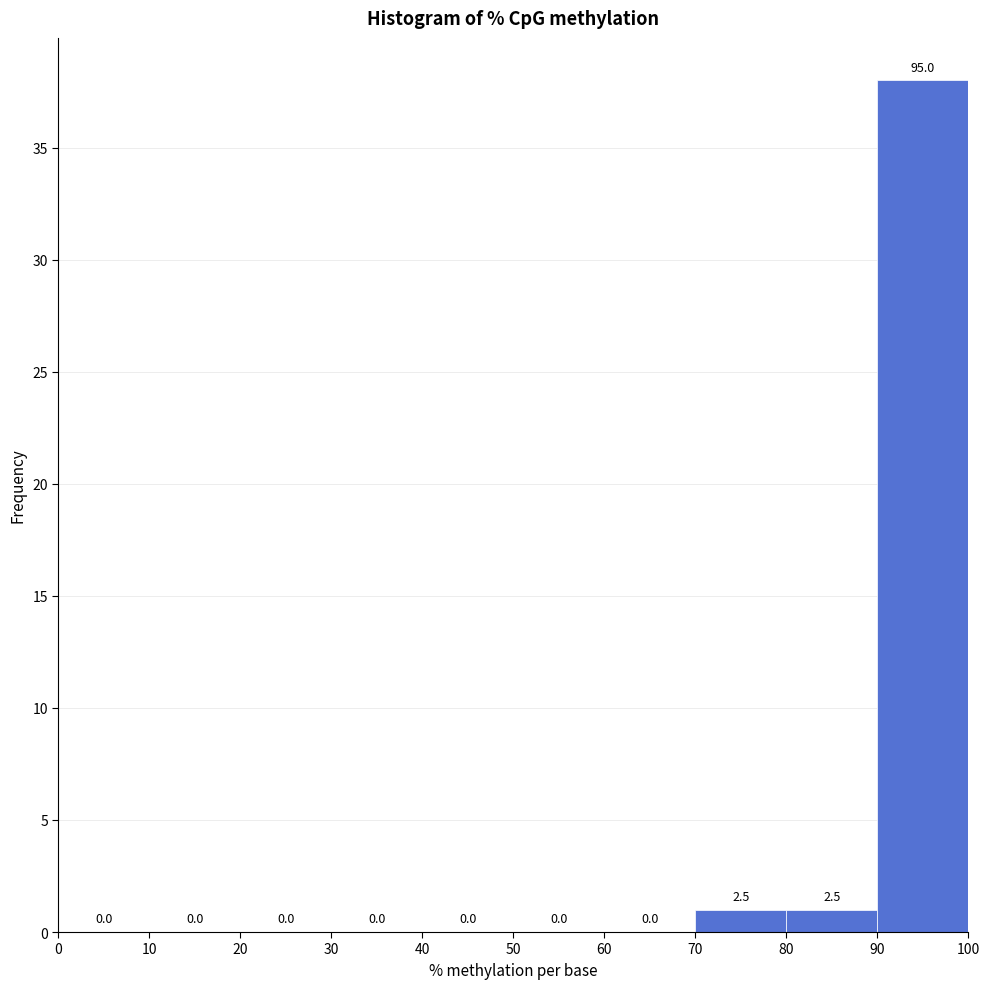

Which range on the x-axis has the tallest bar?

90 to 100